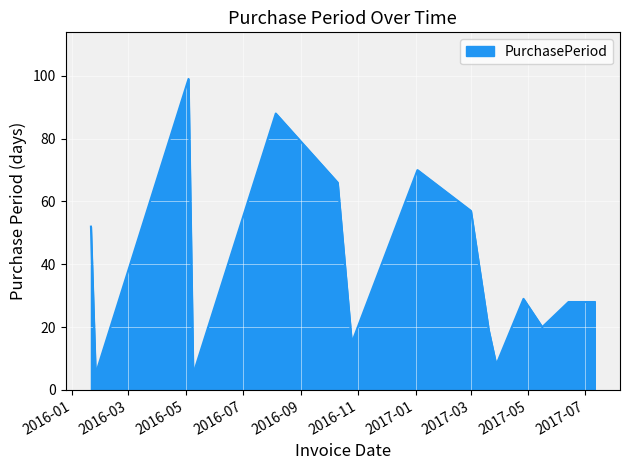

Reading left to right, extract all data points from this chart.

52	5	99	5	88	66	15	70	57	19	8	29	20	28	28